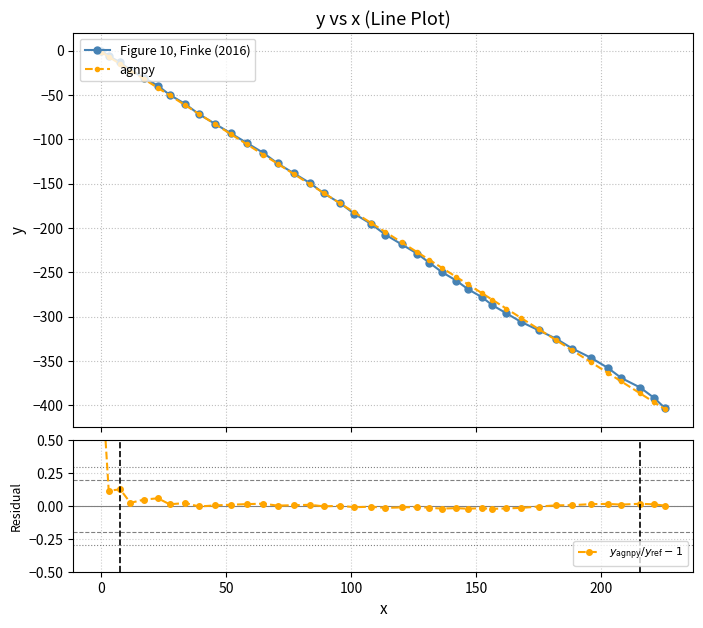

Does the chart have visible grid lines?

Yes